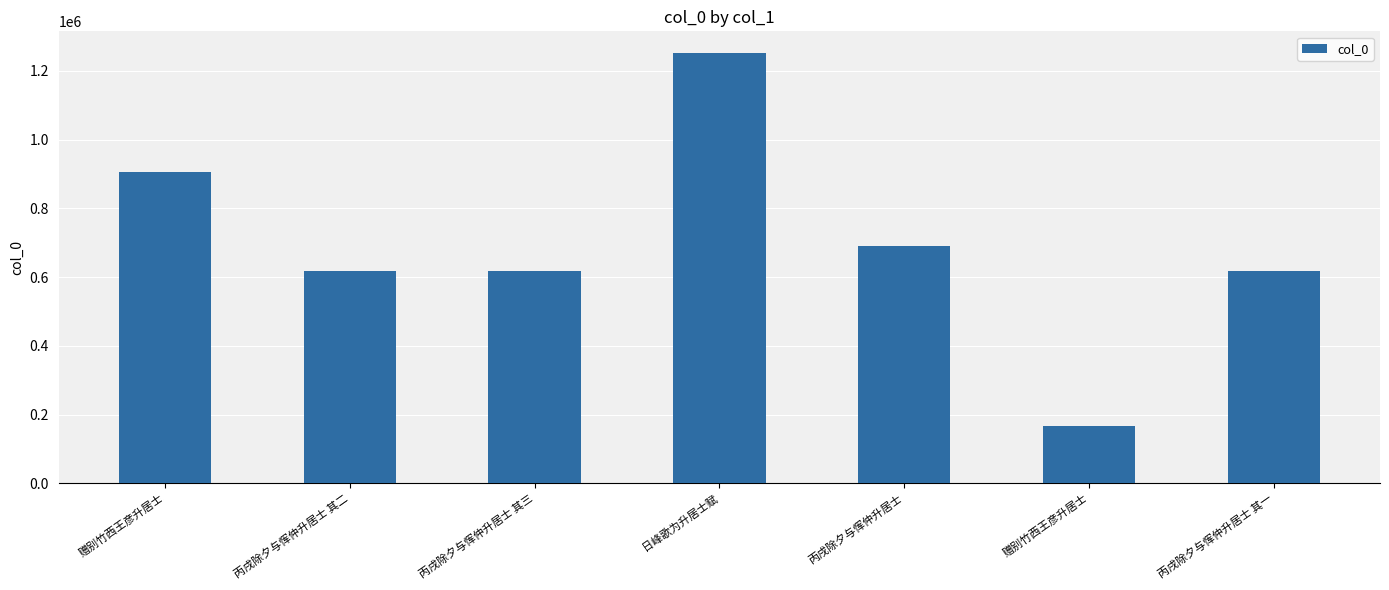

Reading left to right, what are all the values shown in this chart?

赠别竹西王彦升居士=906424	丙戌除夕与恽仲升居士 其二=616614	丙戌除夕与恽仲升居士 其三=616615	日峰歌为升居士赋=1252020	丙戌除夕与恽仲升居士=689004	赠别竹西王彦升居士=166983	丙戌除夕与恽仲升居士 其一=616613